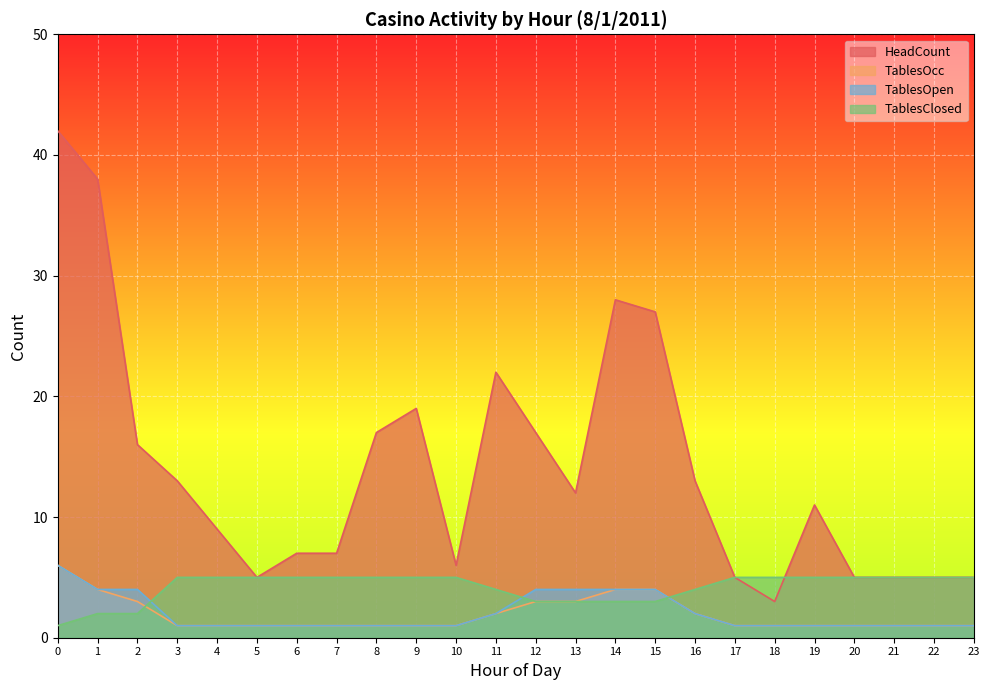

Is the value of HeadCount at 17 greater than the value of TablesClosed at 23?

No